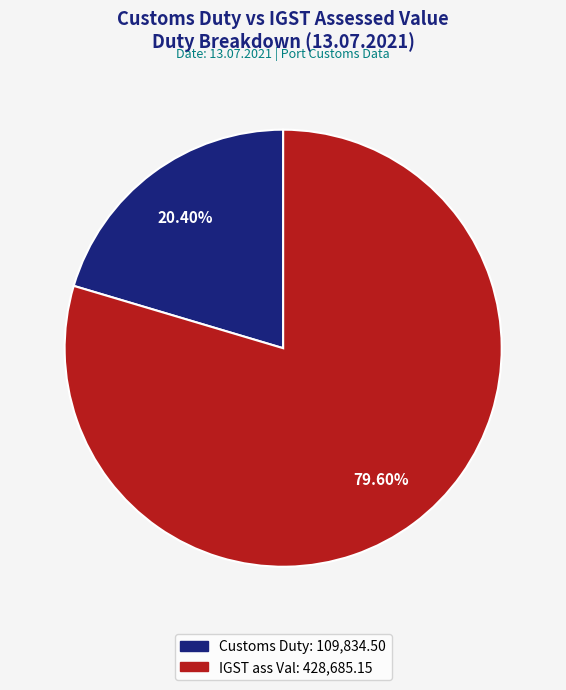

What percentage is NOT represented by IGST ass Val?

20.4%